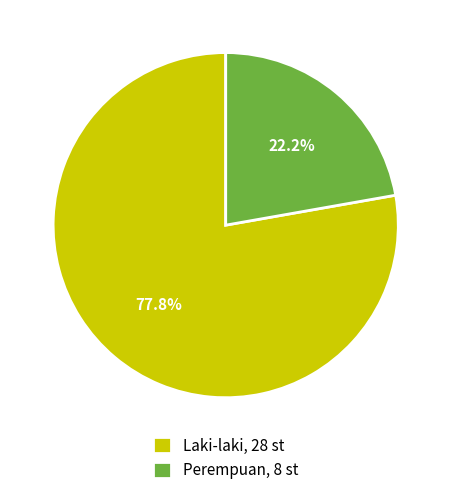

What portion of the pie excludes Laki-laki?

22.2%